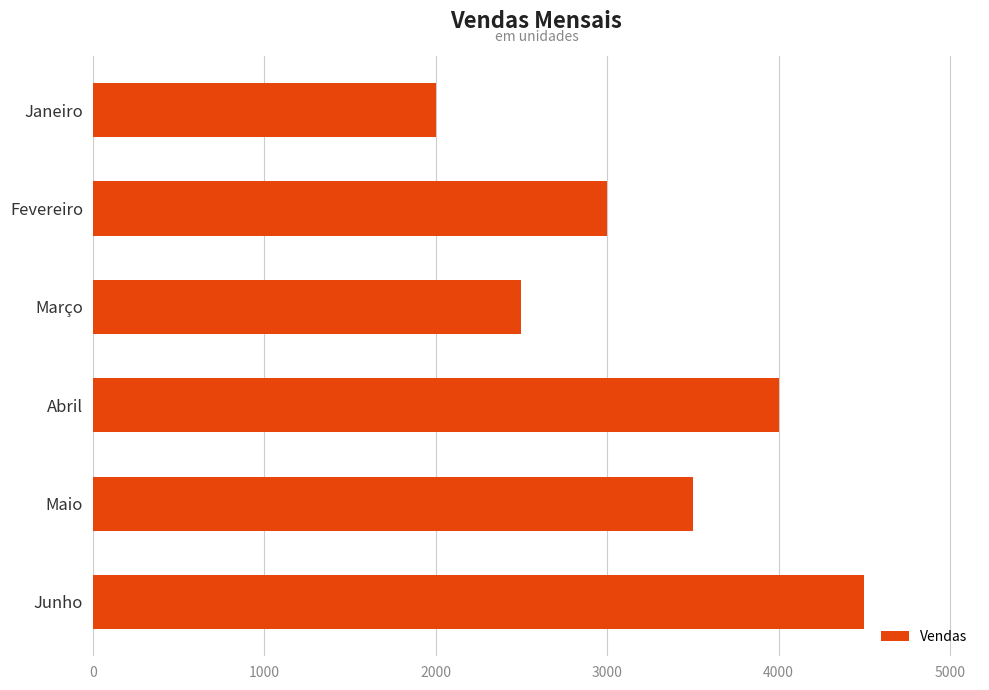

Which has a higher value, Março or Janeiro?

Março